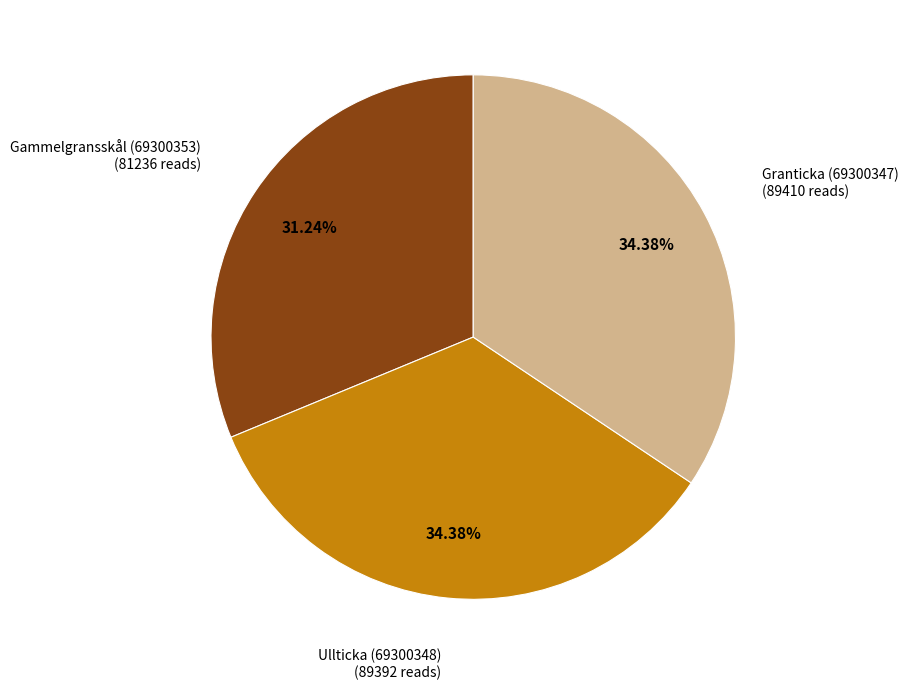

Count the number of slices in the pie.

3